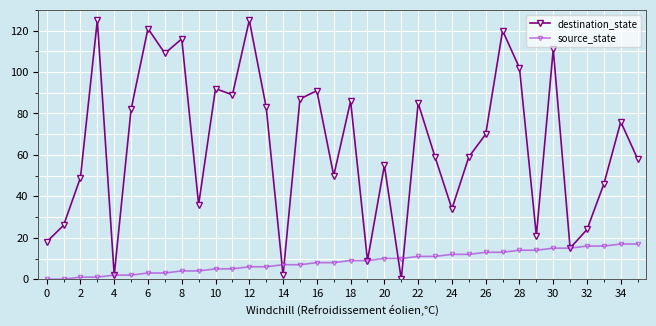

How many distinct data groups are displayed?

2